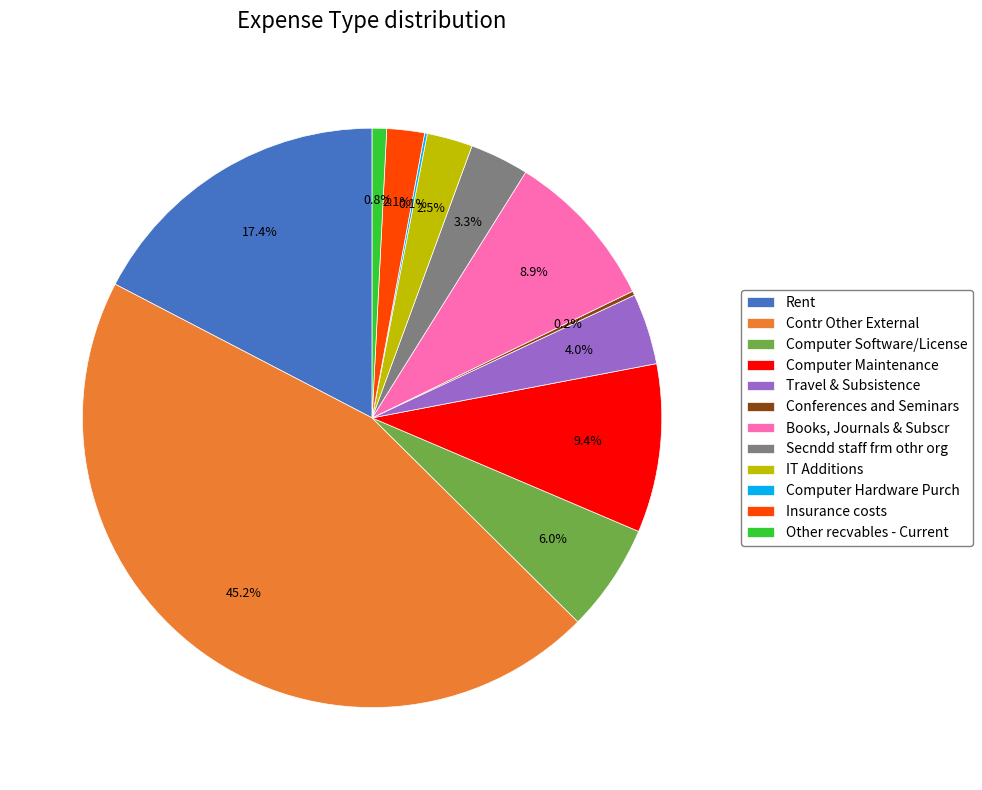

What is the ratio of the value at Travel & Subsistence to the value at Contr Other External?

0.1